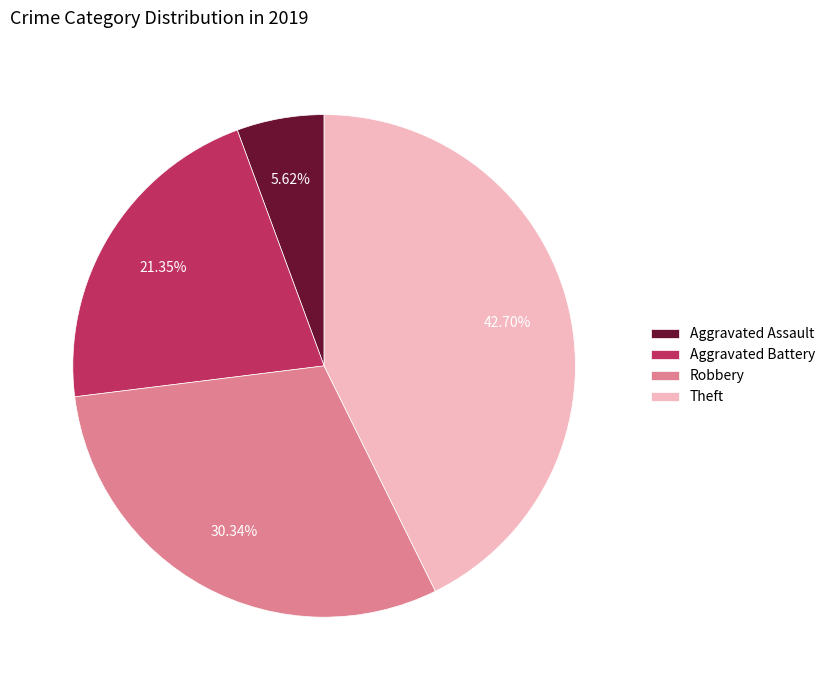

Does any single category account for the majority?

No